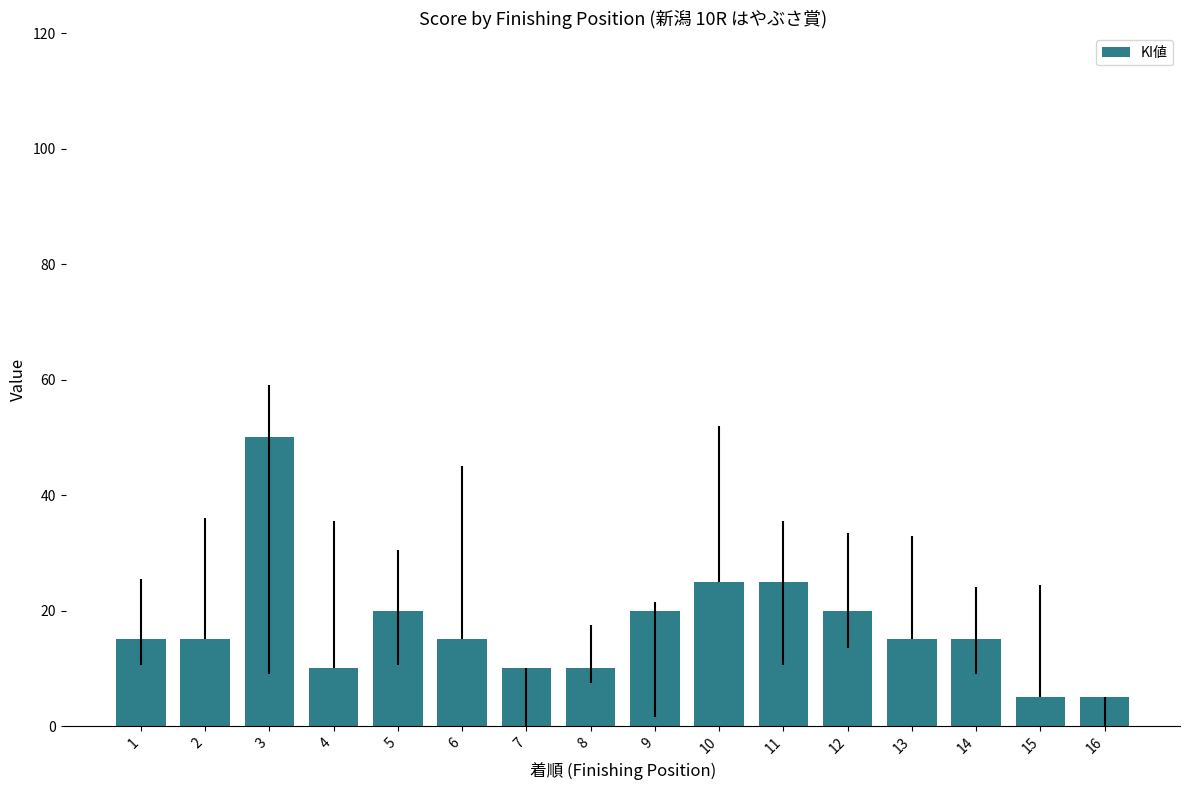

Reading left to right, transcribe all the data shown in this chart.

1=15	2=15	3=50	4=10	5=20	6=15	7=10	8=10	9=20	10=25	11=25	12=20	13=15	14=15	15=5	16=5